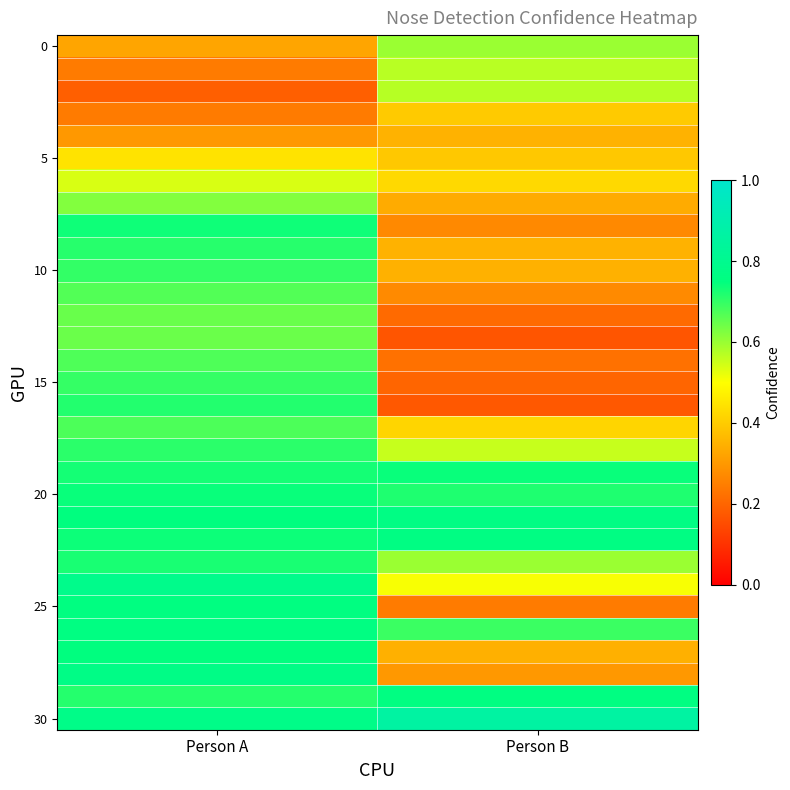

What is the greatest value displayed?

0.9